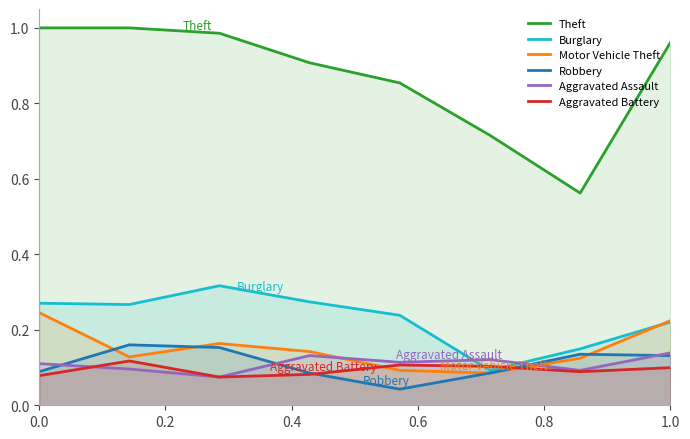

True or false: Theft has more than 0 points higher than both neighbors.

False